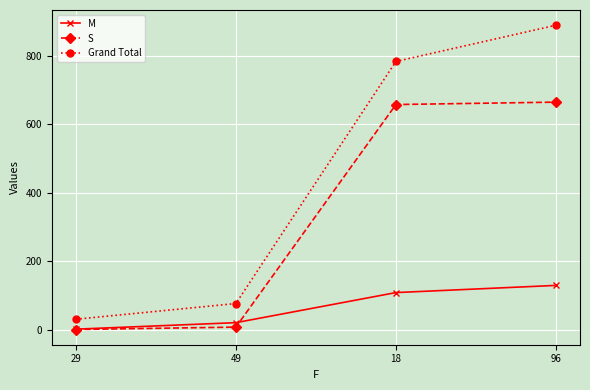

Reading right to left, what are all the values shown in this chart?

M: 129	108	20	1
S: 665	658	7	0
Grand Total: 890	784	76	30